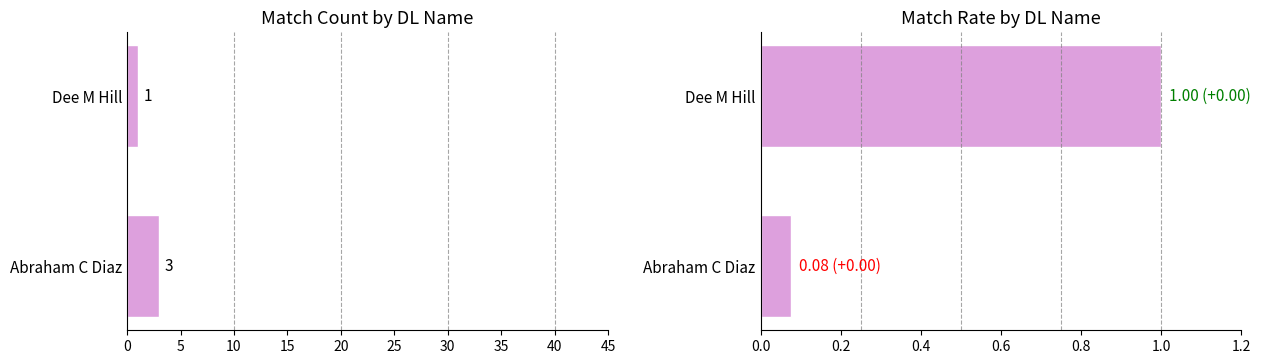

Does the chart contain any negative values?

No